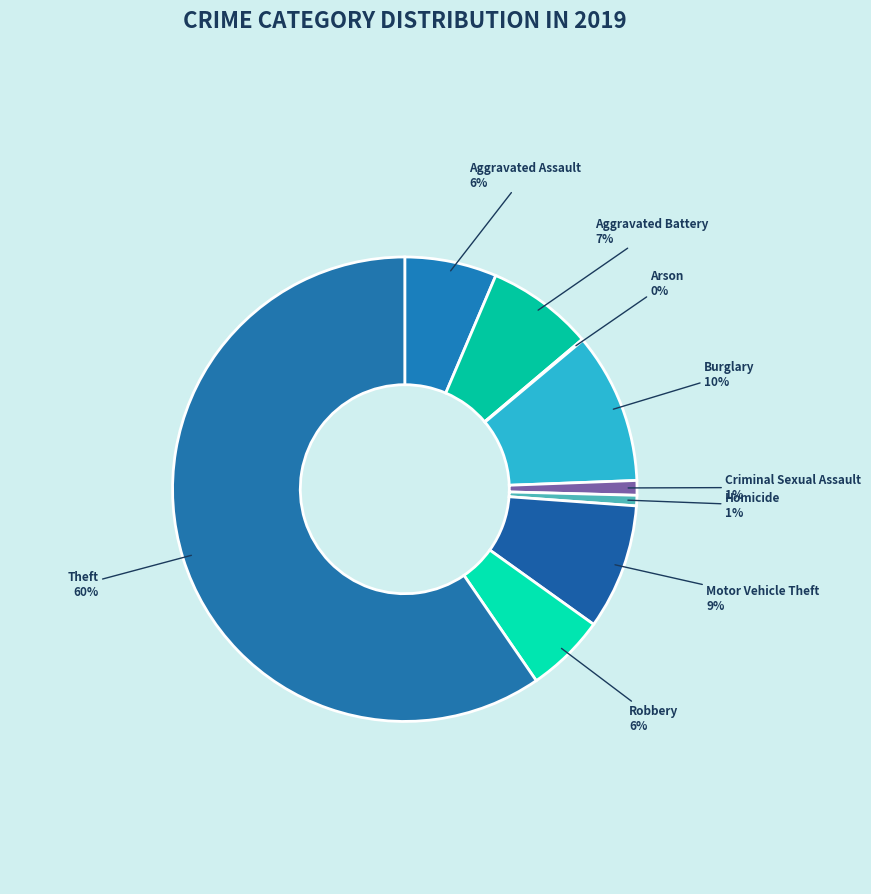

Which category accounts for the majority?

Theft